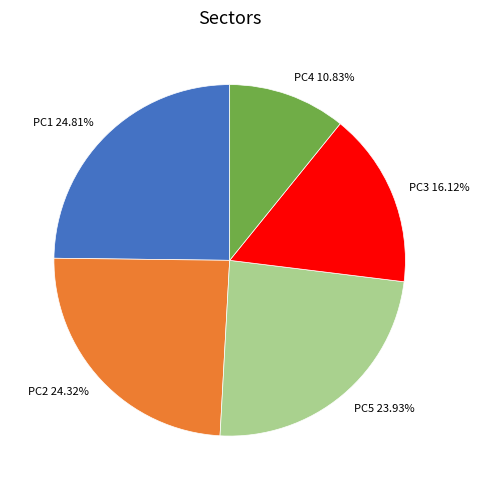

What is the smallest slice in the pie chart?

PC4